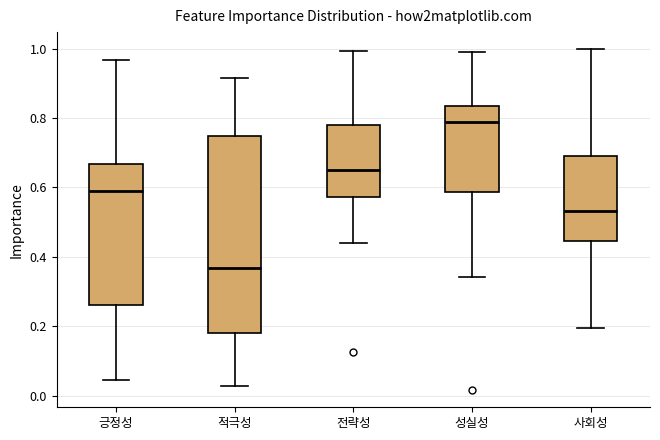

Where does the lower whisker of the box for 사회성 end on the y-axis? The values are not printed on the chart, so give them approximately, as read against the axis.

0.20